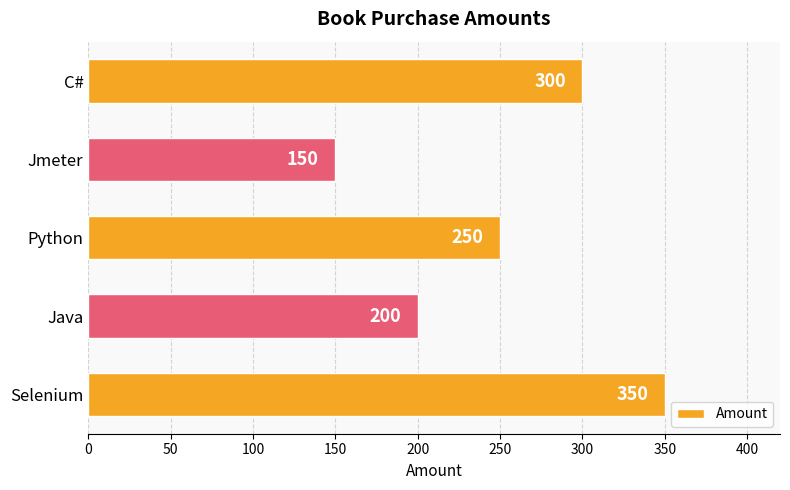

How many values are below 250?

2